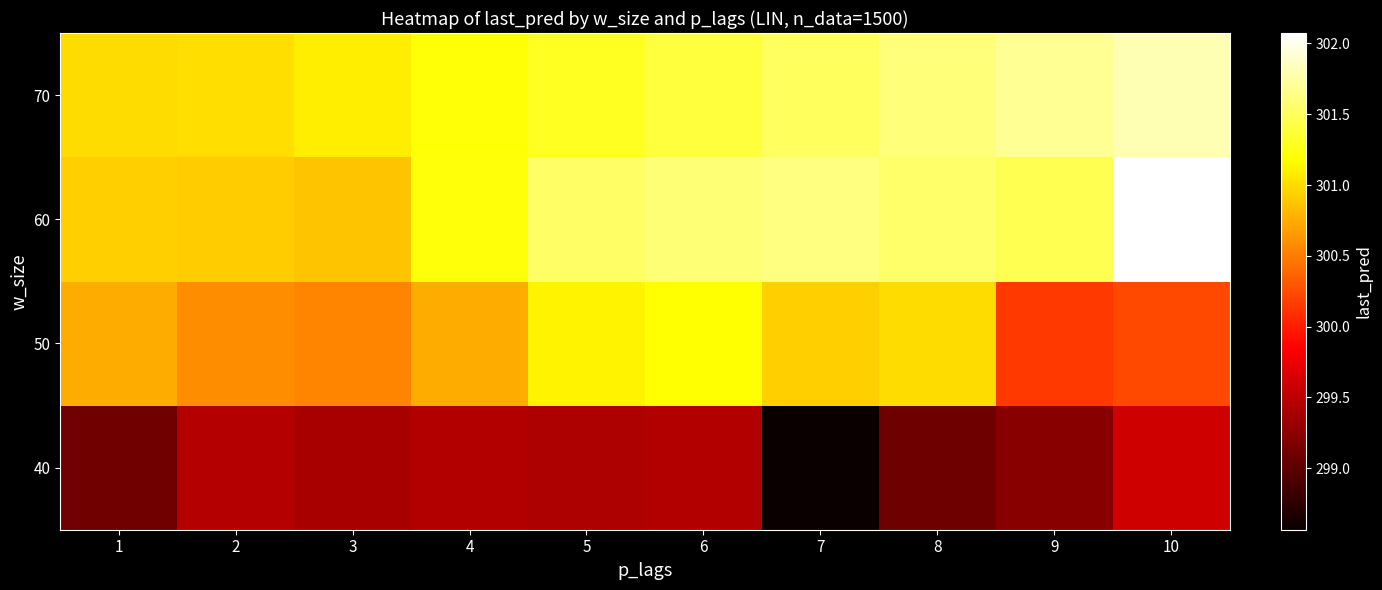

How many distinct data groups are displayed?

4